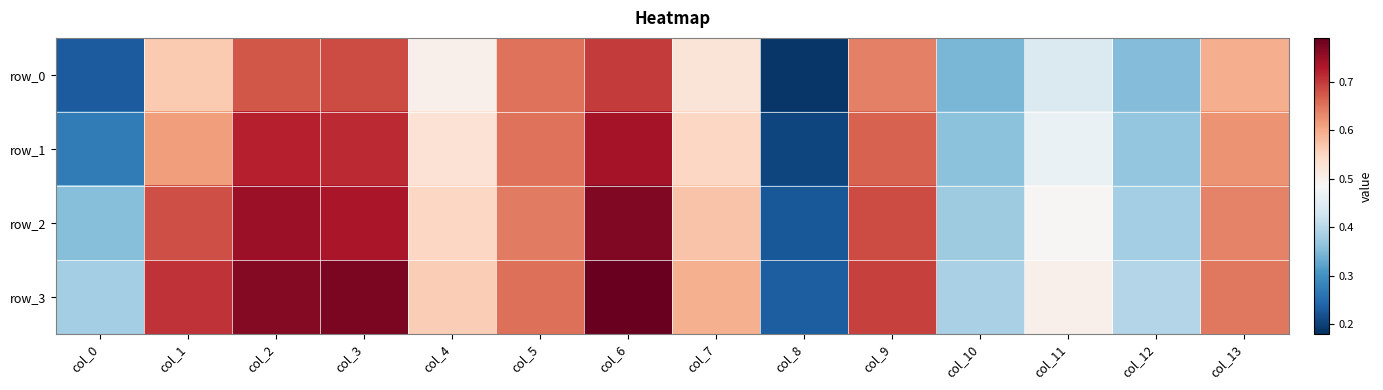

Between col_11 and col_0, which is larger?

col_11